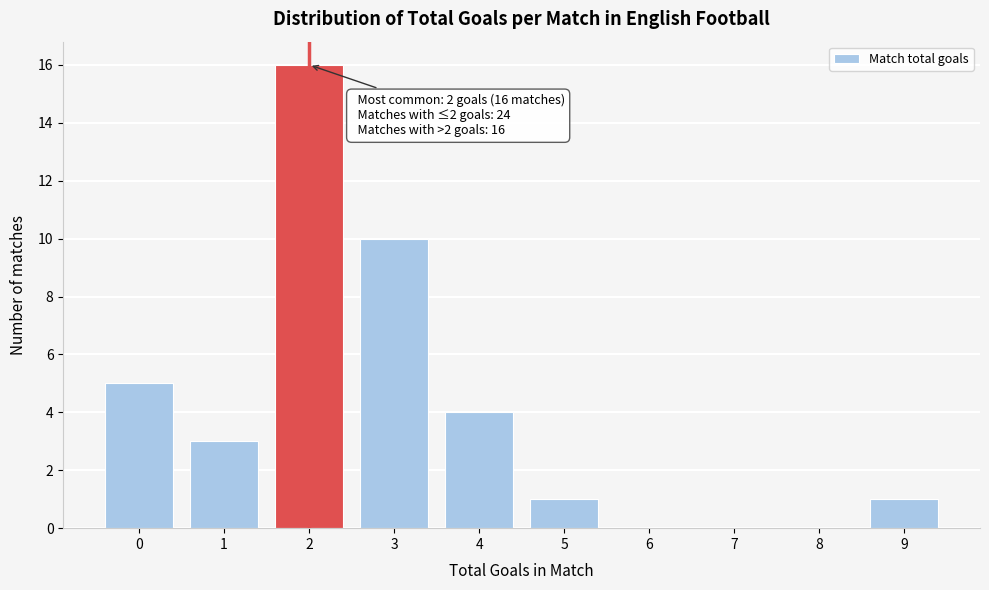

Which range on the x-axis has the tallest bar?

1.5 to 2.5